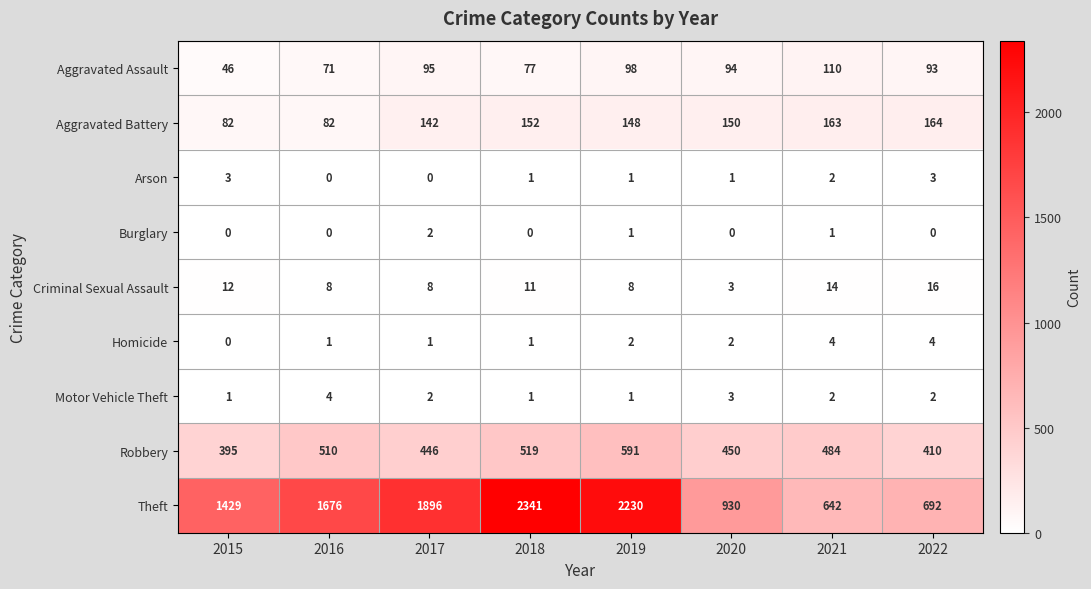

Count the Homicide values in the range 1 to 4.

7